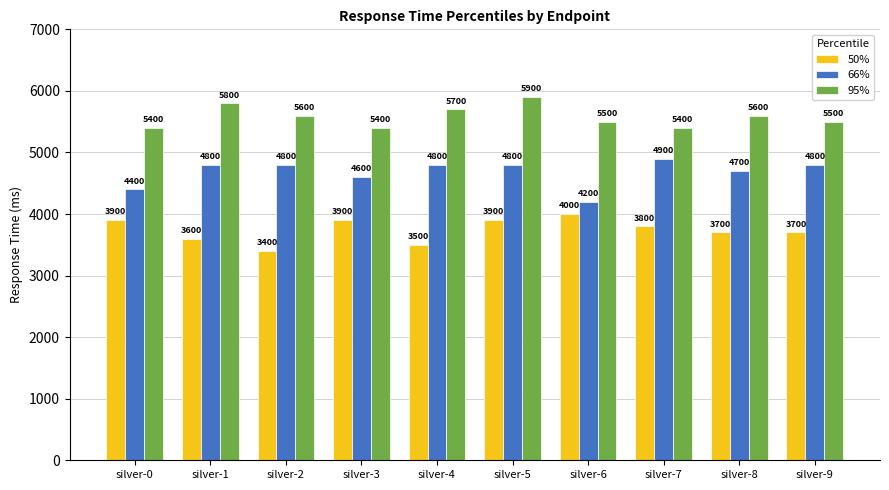

Is it true that 66% equals 2315 at silver-7?

False